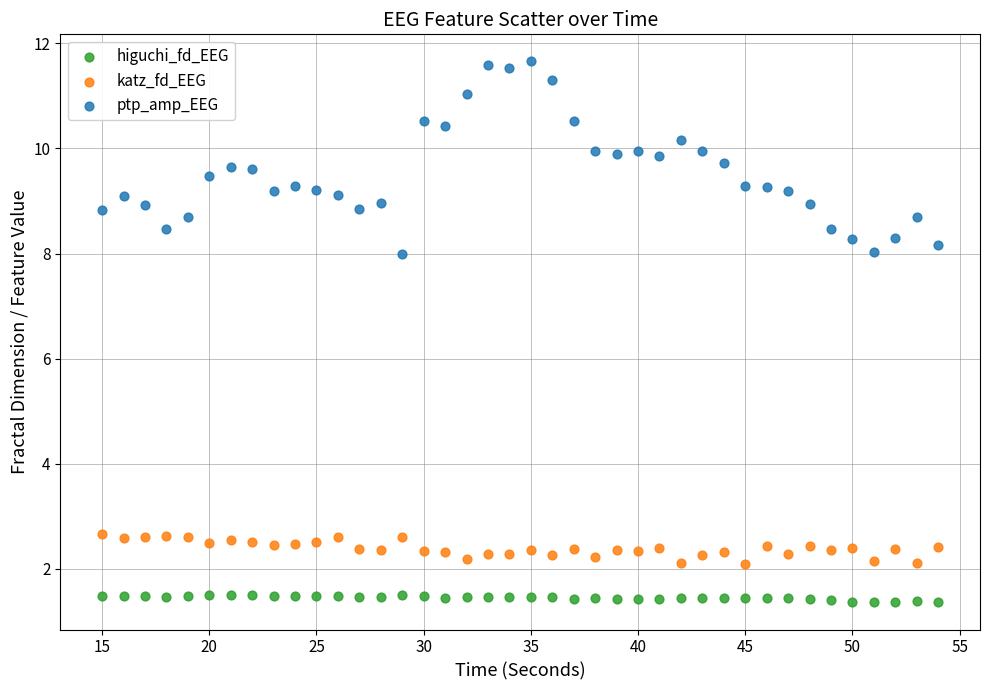

Which series has the largest Y range (max minus min)?

ptp_amp_EEG